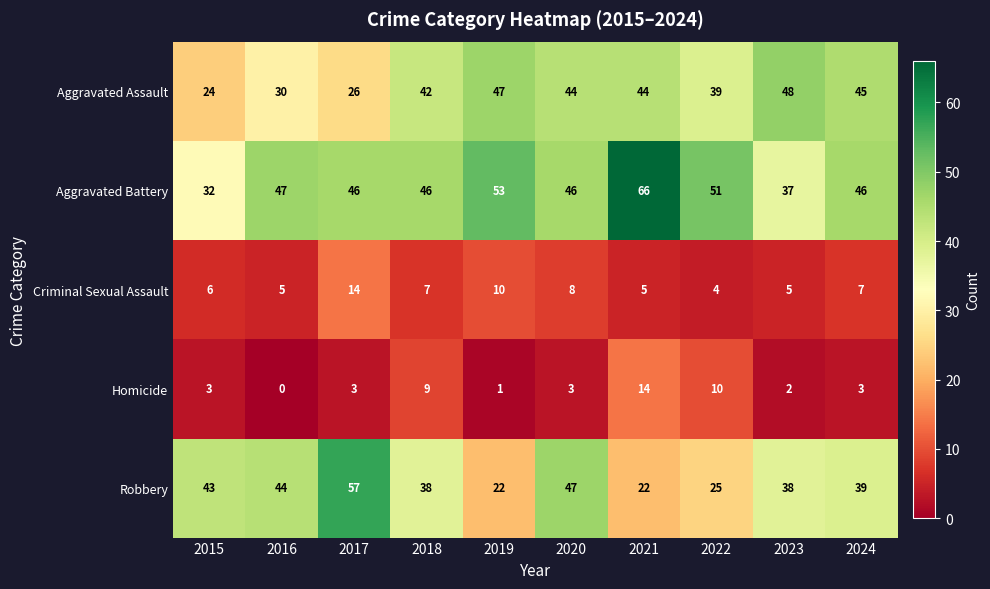

Which series has the largest range (max minus min)?

Robbery